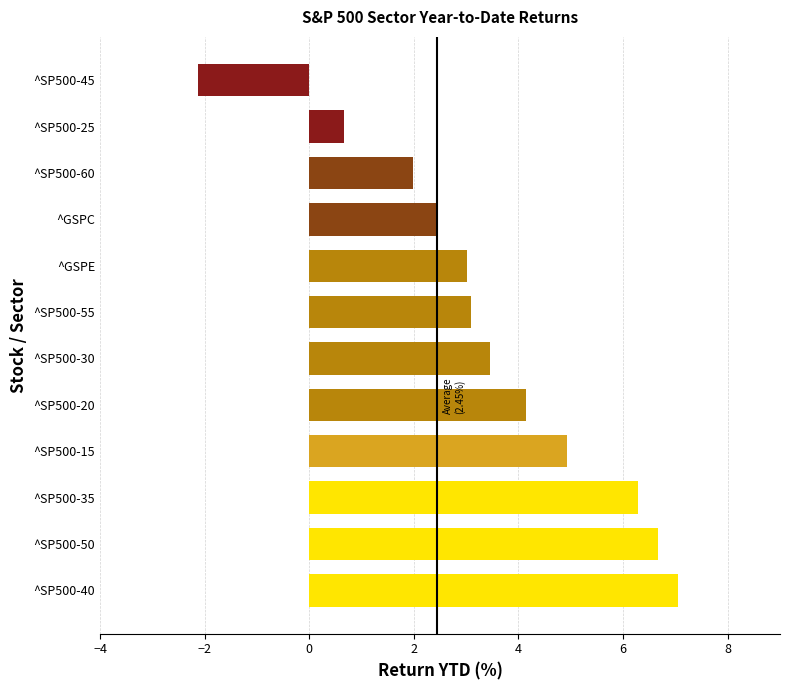

What is the ratio of the value at ^SP500-40 to the value at ^GSPC?

2.9